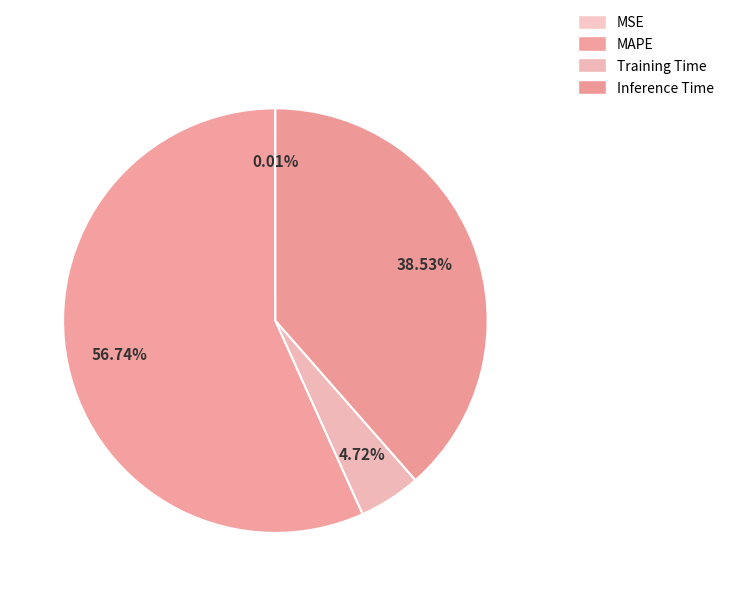

Which category has the smallest portion of the pie?

MSE